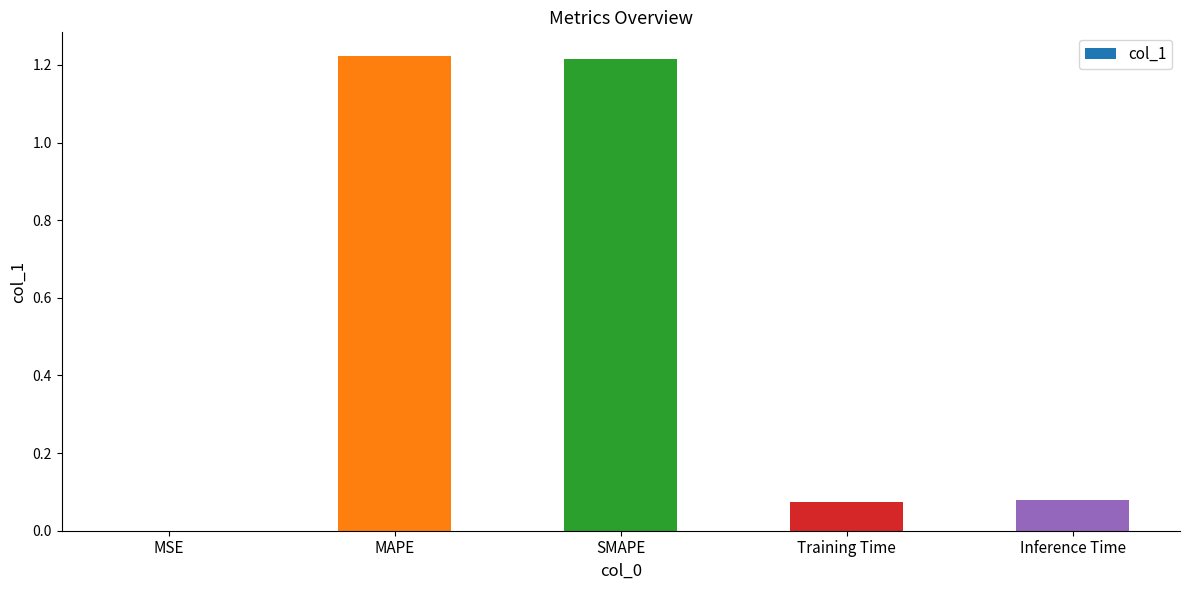

Is it true that the value at MAPE is 1.7?

False